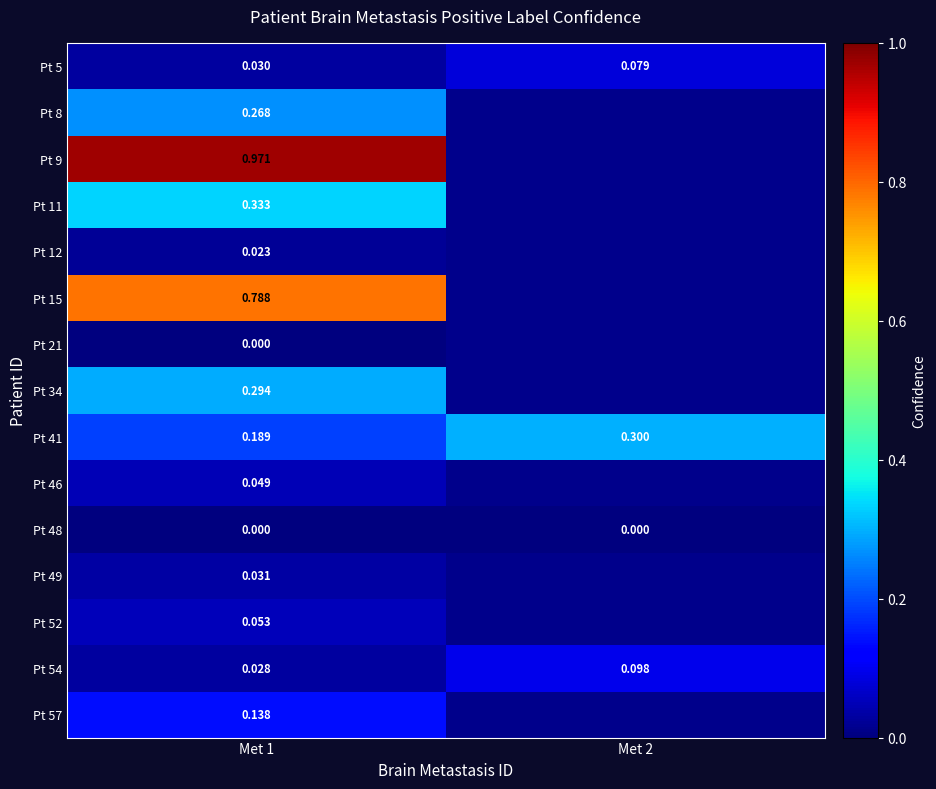

What is the spread (max minus min) of values at Met 1?

1.0